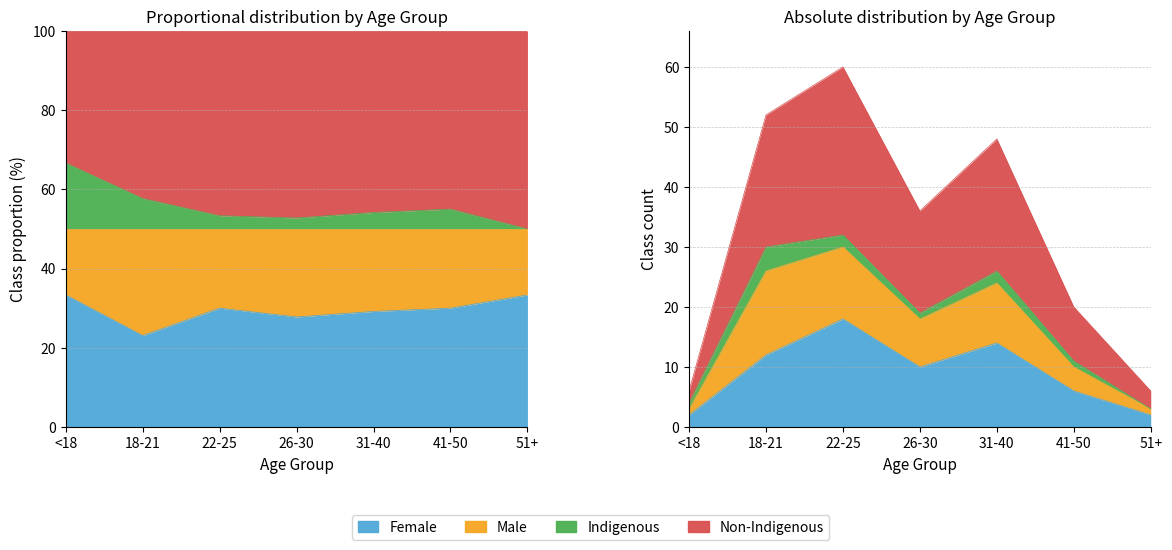

At which label does F_count first exceed 10?

18-21